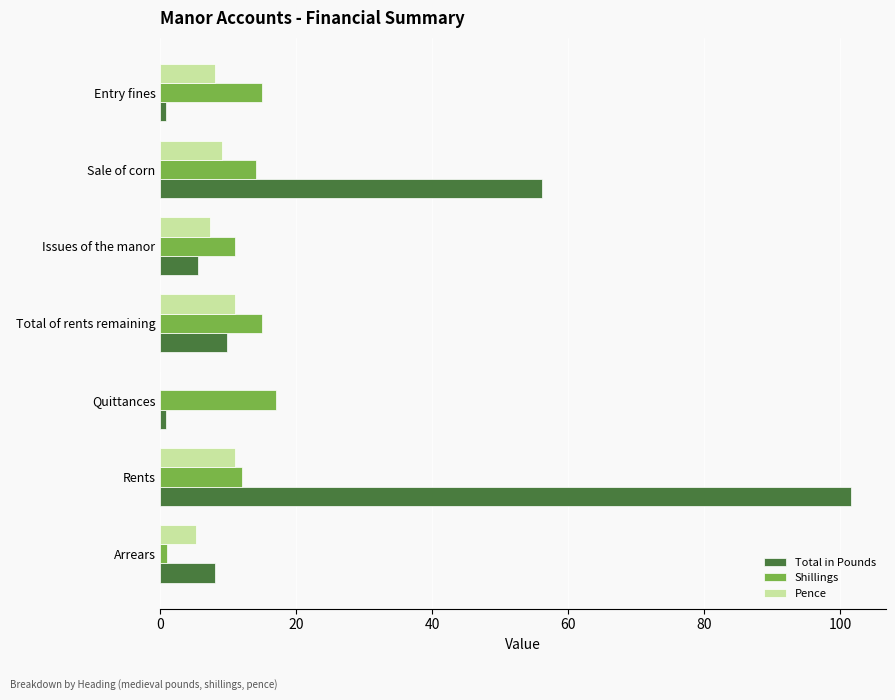

The value of Pence at Quittances is 0.0. True or false?

True